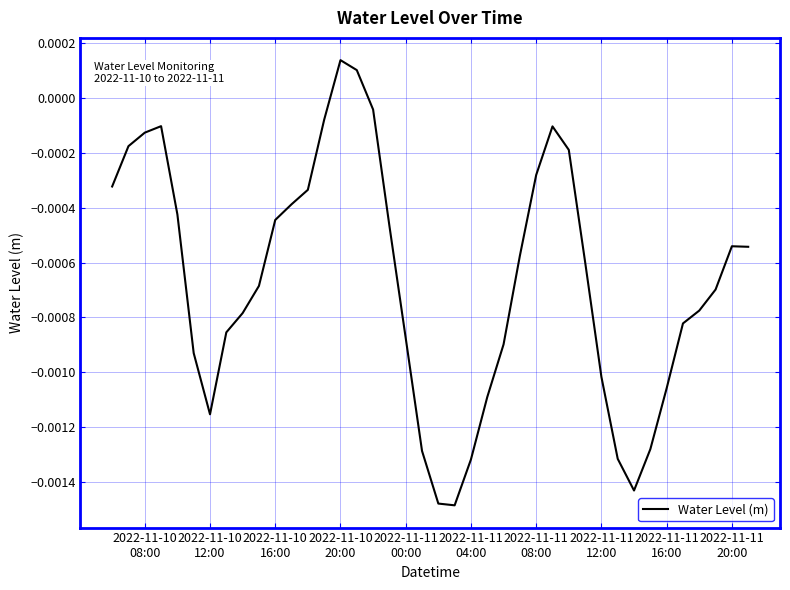

How many lines are shown in the chart?

1